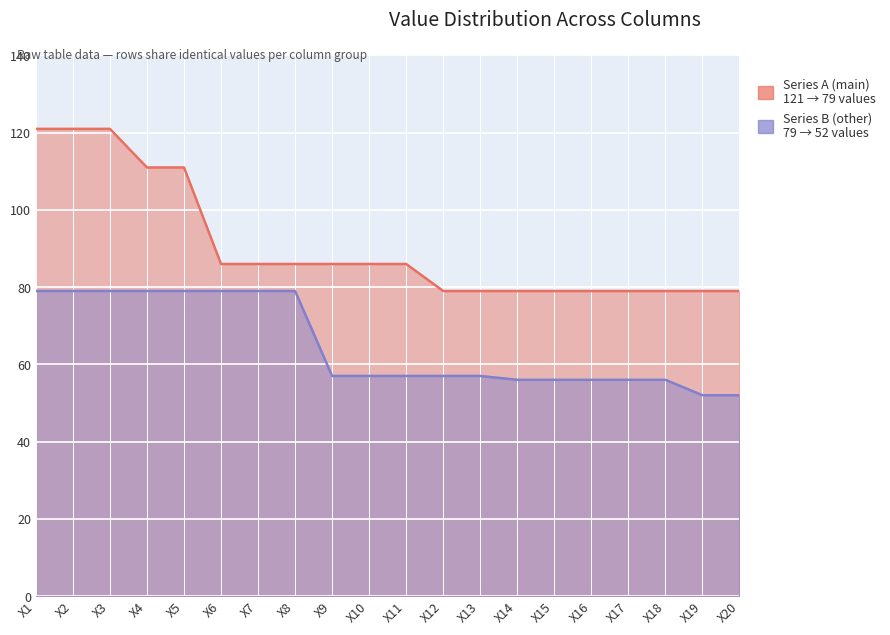

At which category is the sum across all series the highest?

X1